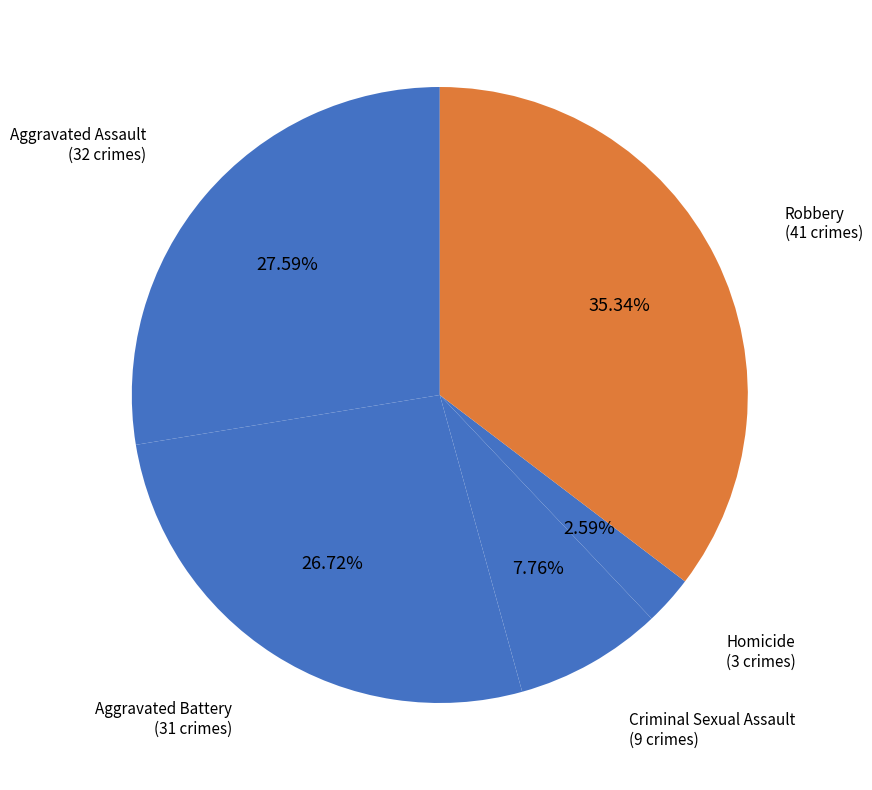

How many segments does this pie chart have?

5